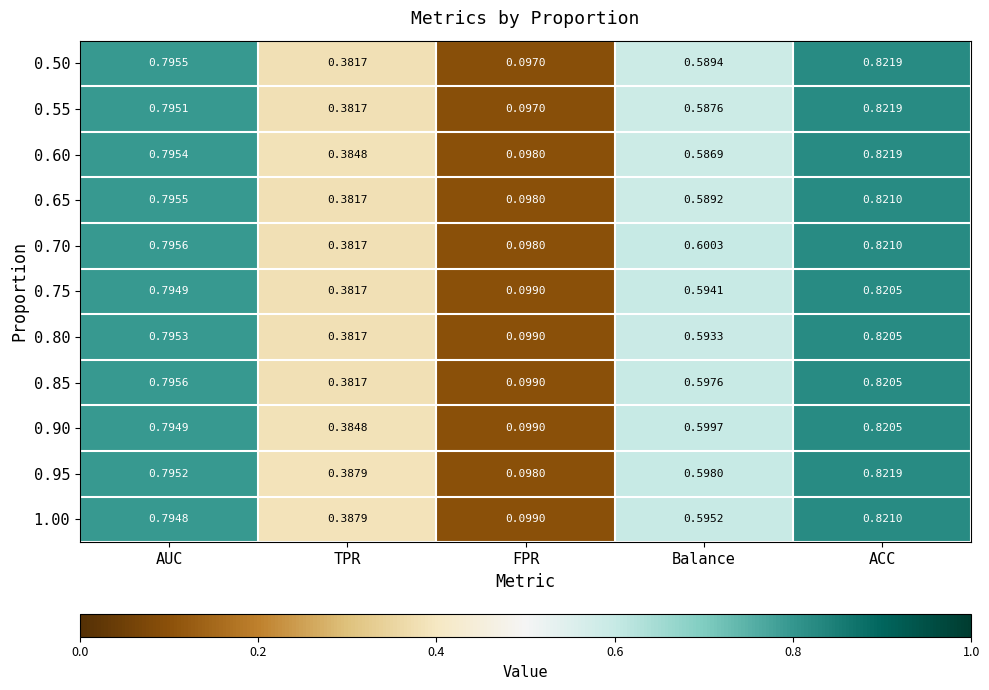

Is the value of 0.85 at Balance greater than the value of 0.55 at Balance?

Yes